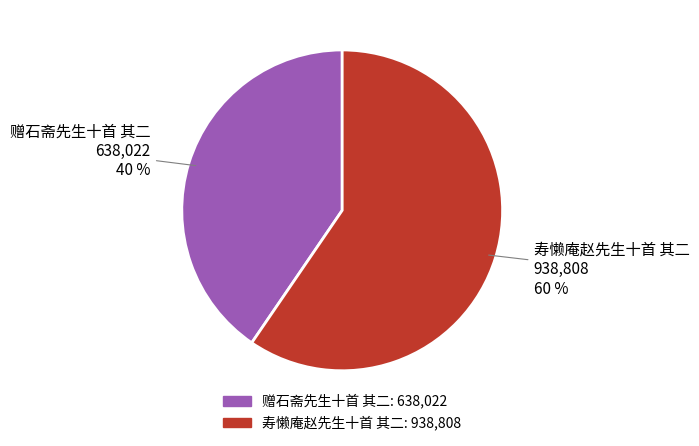

Rank the categories by value from lowest to highest.

赠石斋先生十首 其二, 寿懒庵赵先生十首 其二